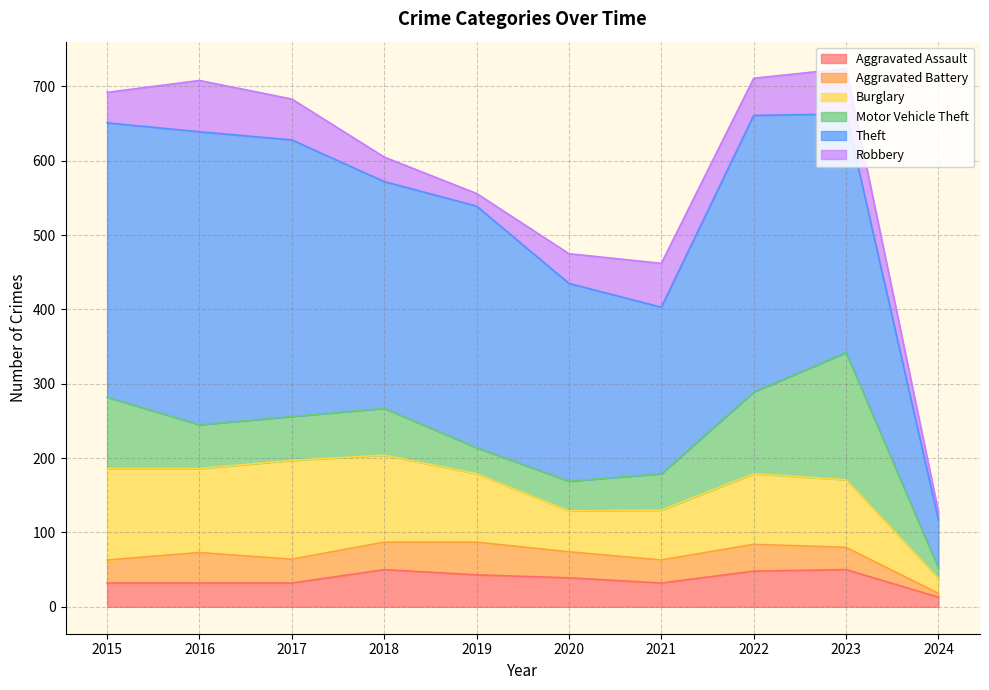

At which category does the chart reach its peak across all series?

2016